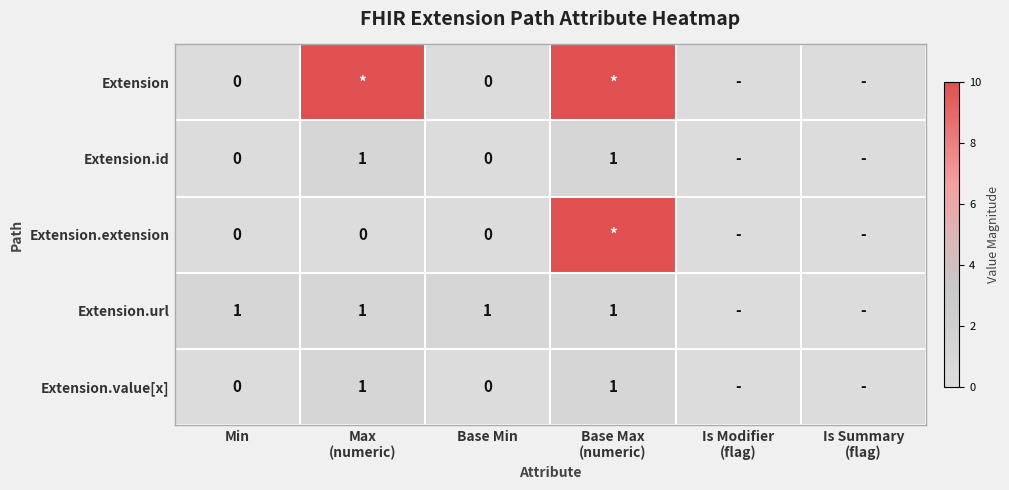

How many values in Extension.url are above zero?

4